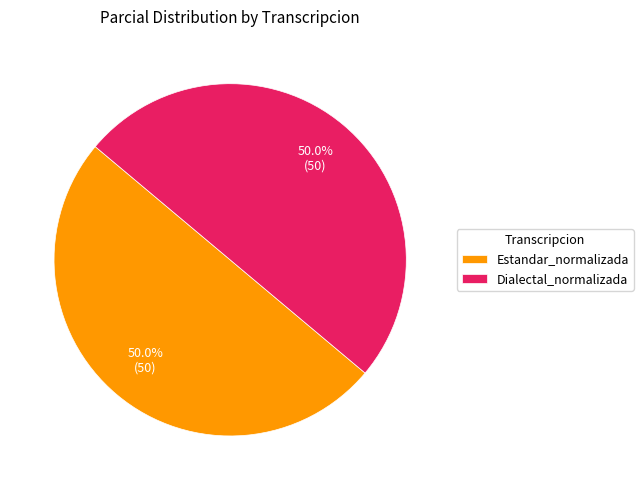

Approximately how many times larger is the value at Estandar_normalizada compared to Dialectal_normalizada?

1.0